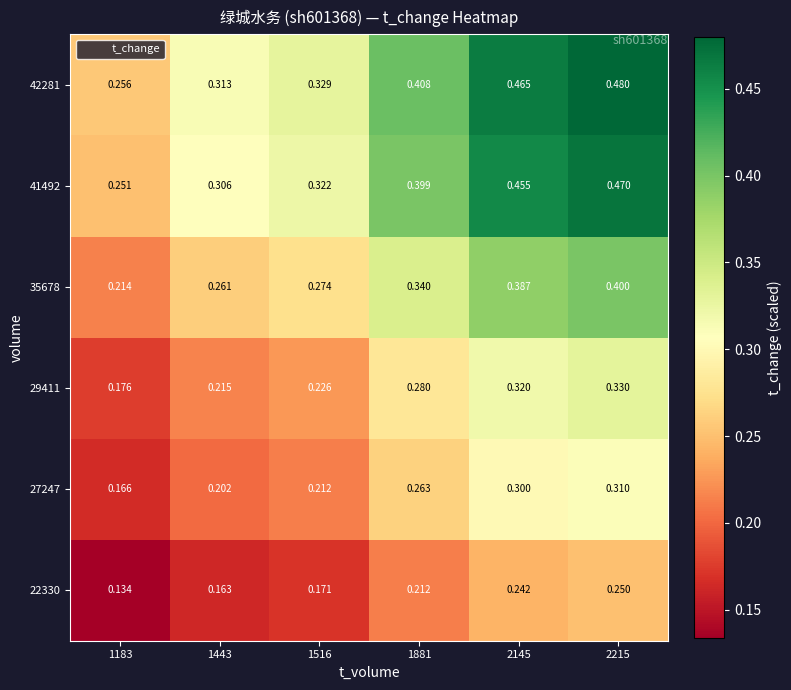

Is the value of 27247 at 1443 greater than the value of 42281 at 2145?

No